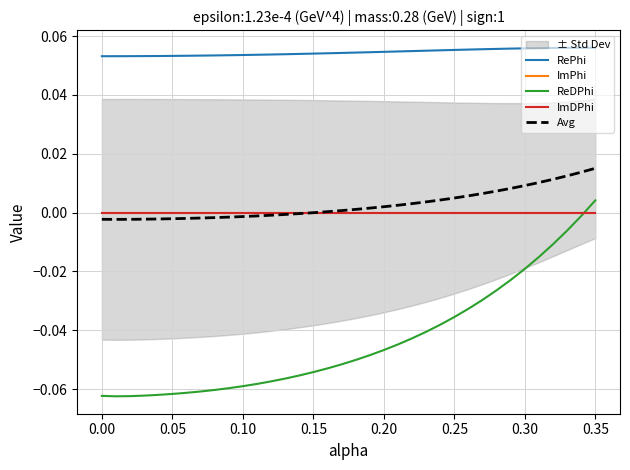

True or false: RePhi and ImPhi cross at least once.

False